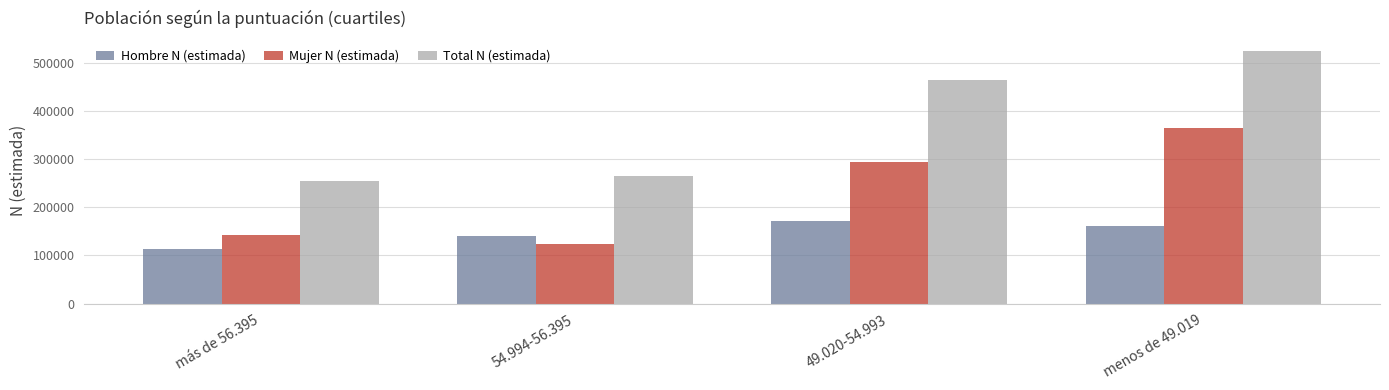

What position from the right is menos de 49.019?

1